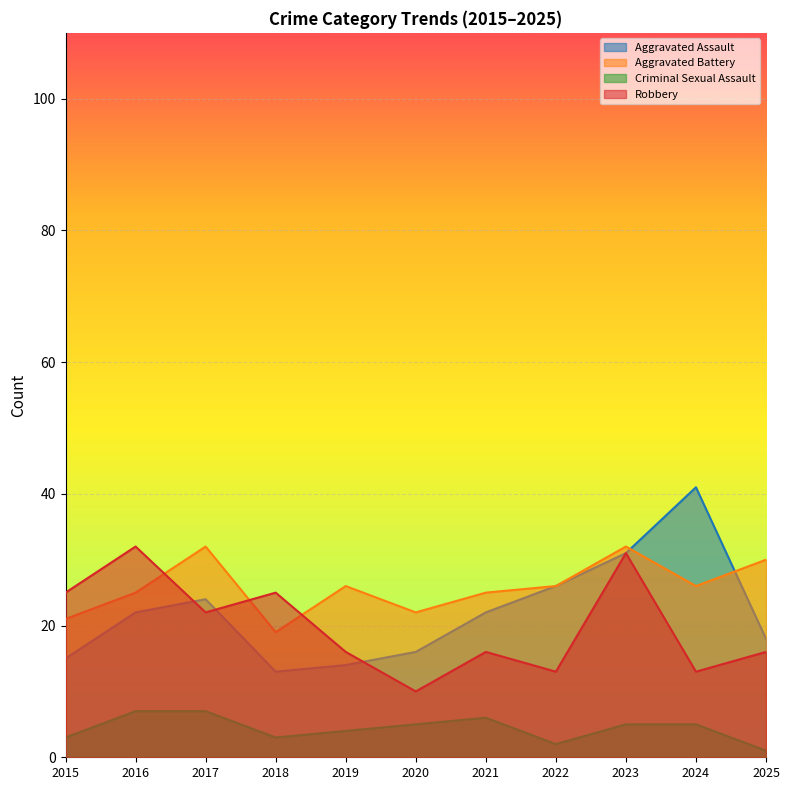

What is the minimum value for Aggravated Battery?

19